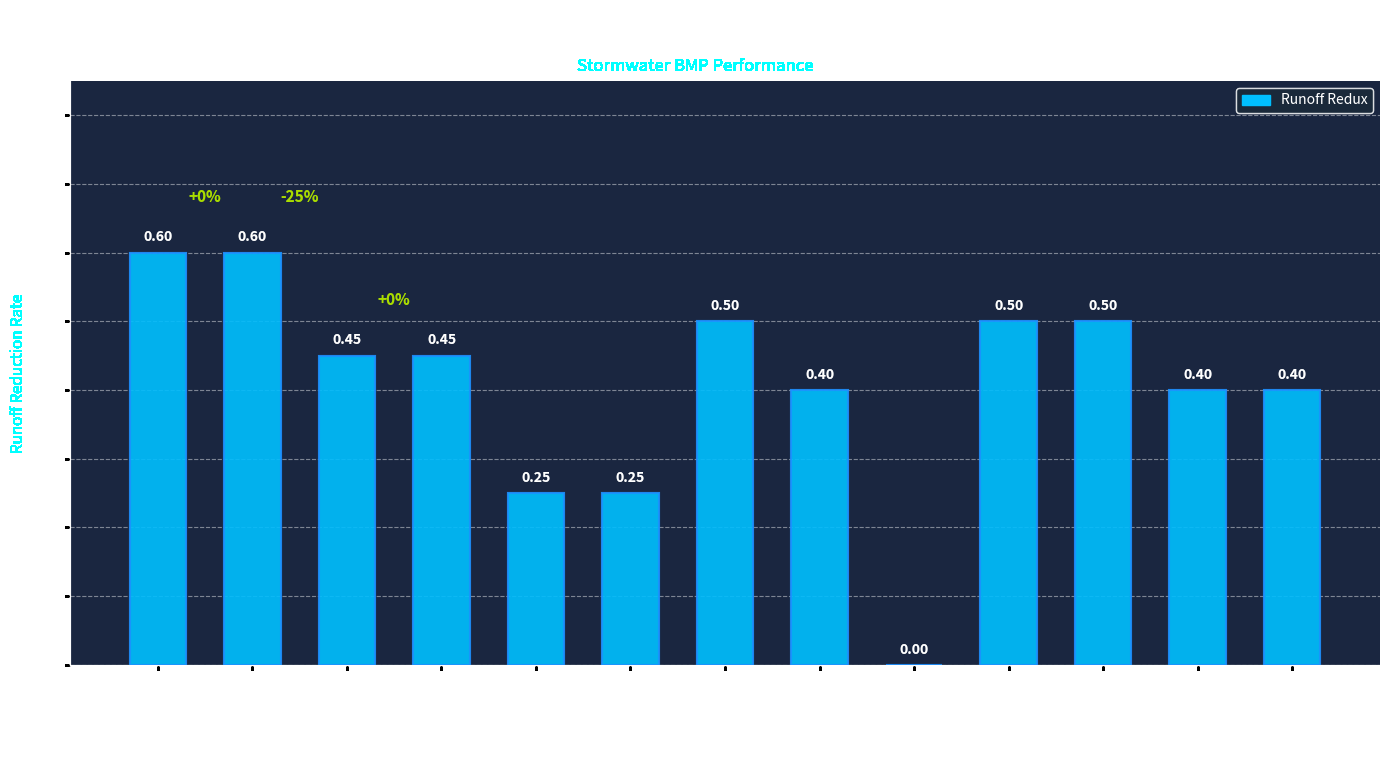

What is the sum of all values?

5.3